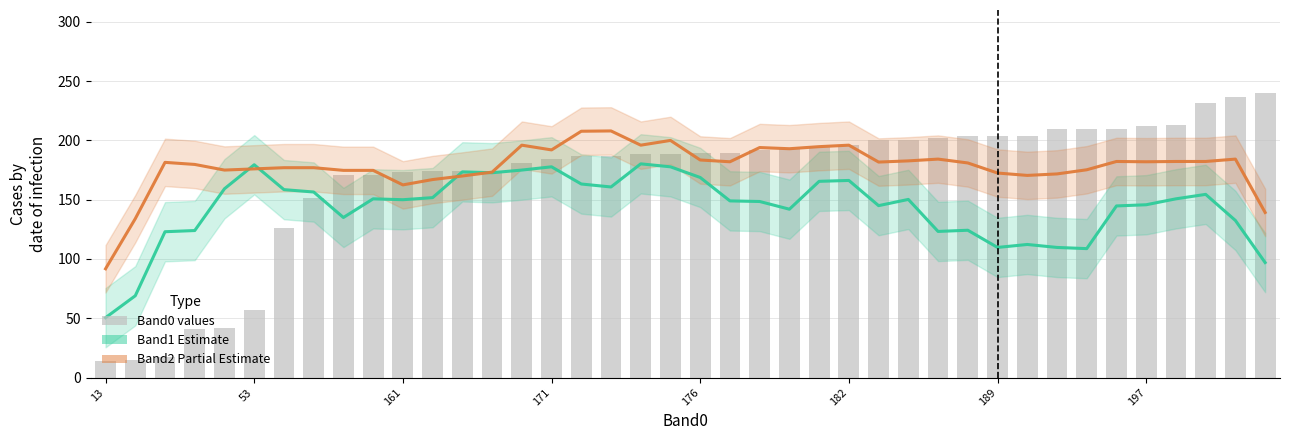

Rank the series at 9 from lowest to highest value.

Band1 (Estimate), Band0 bars, Band2 (Estimate partial)